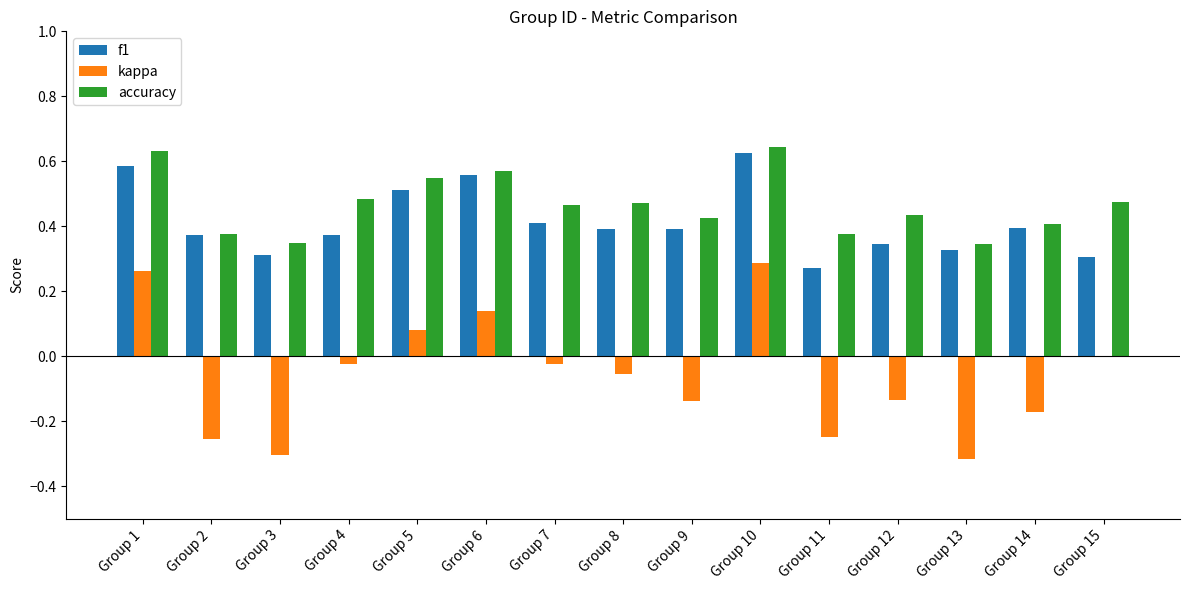

The accuracy series shows 0.5 at Group 11. True or false?

False